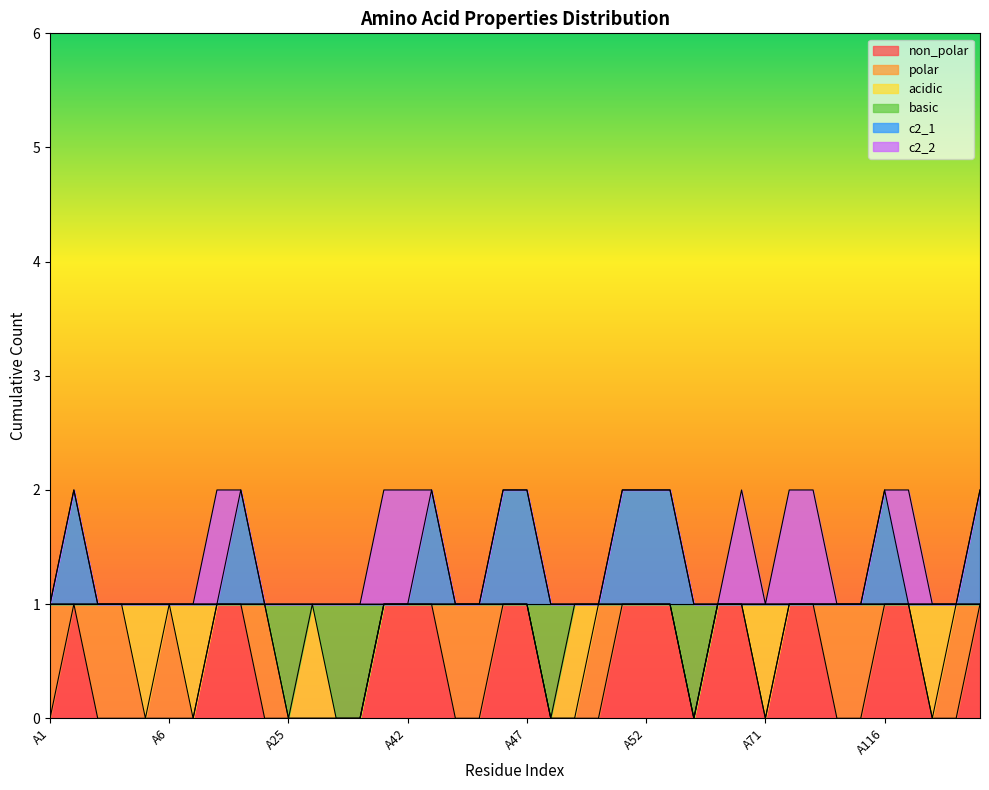

True or false: c2_1 has more than 0 interior local peaks.

True